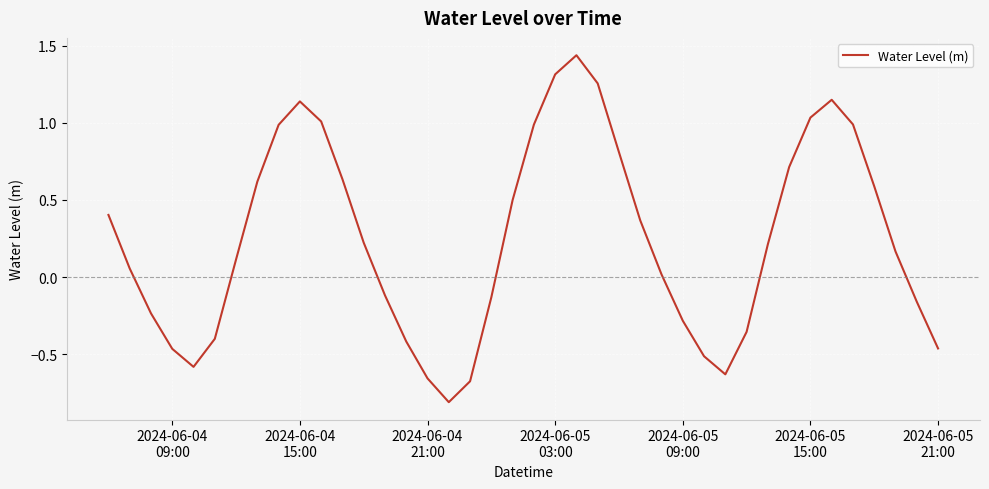

What is the smallest value displayed?

-0.8